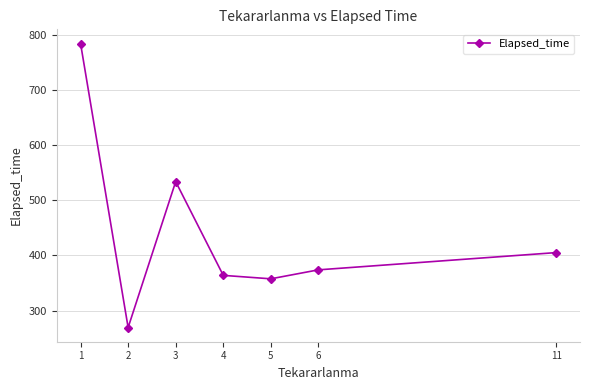

List the labels in order of value, smallest first.

2, 5, 4, 6, 11, 3, 1